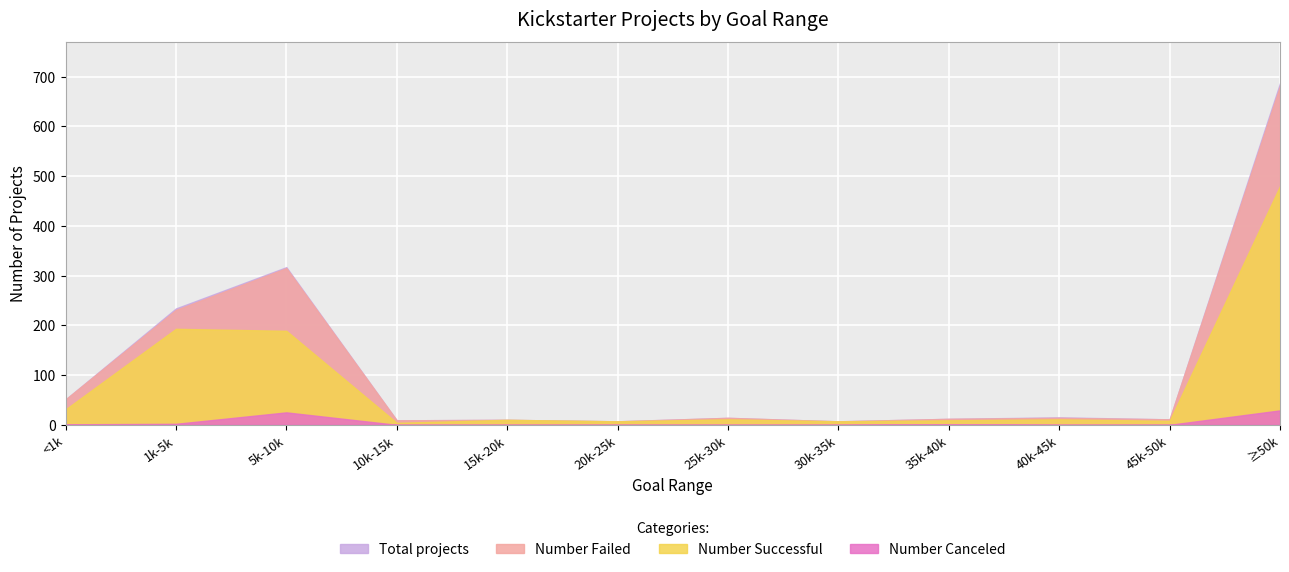

Rank the series at 45000 to 49999 from highest to lowest value.

Total projects, Number Successful, Number Failed, Number Canceled